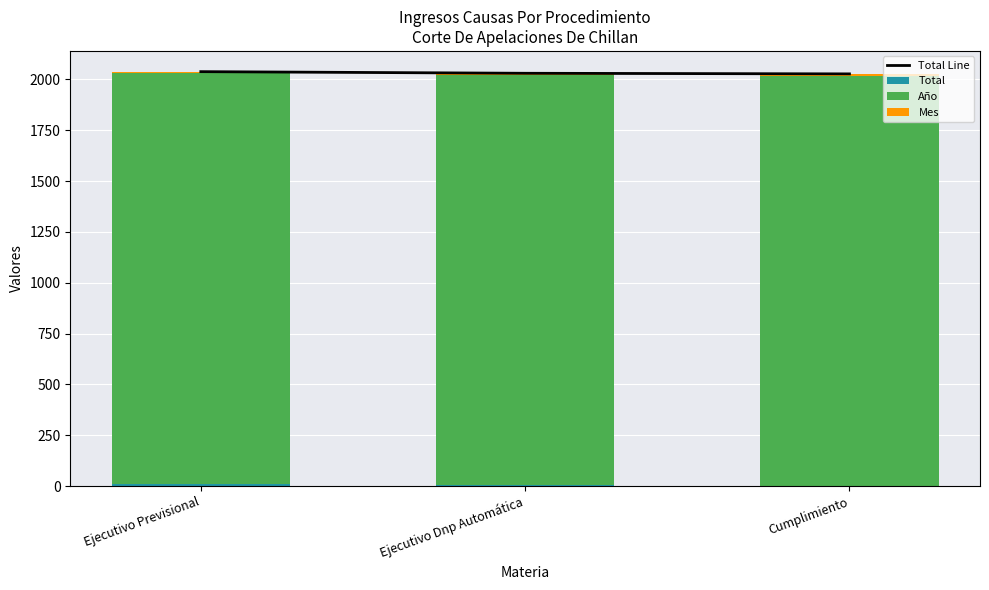

Which series has the largest range (max minus min)?

Total Line